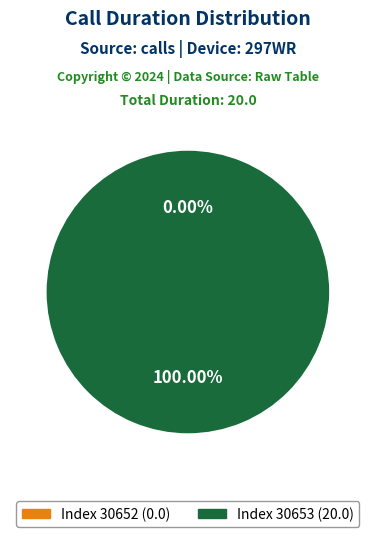

The 30652 slice represents 8% of the pie. True or false?

False